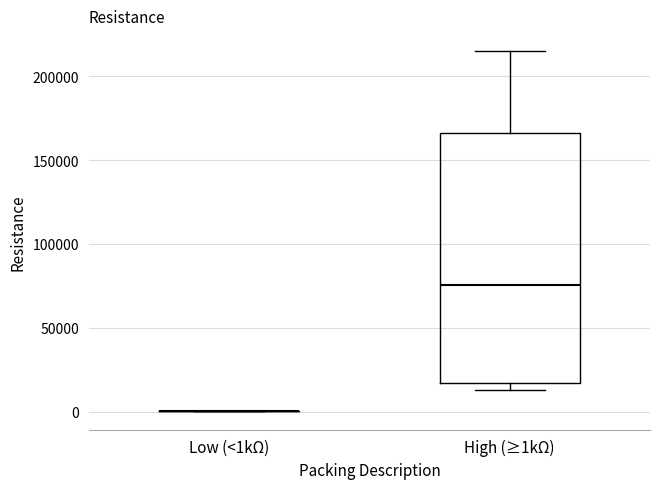

Reading left to right, read every box against the y-axis: the position of its median line, the range the box covers, and the ends of its whiskers. The values are not printed on the chart, so give them approximately, as read against the axis.

Low (<1kΩ): box collapsed to a line at 0, whiskers 0 to 0
High (≥1kΩ): median 75000, box 15000 to 165000, whiskers 15000 (just below the box's lower edge) to 215000